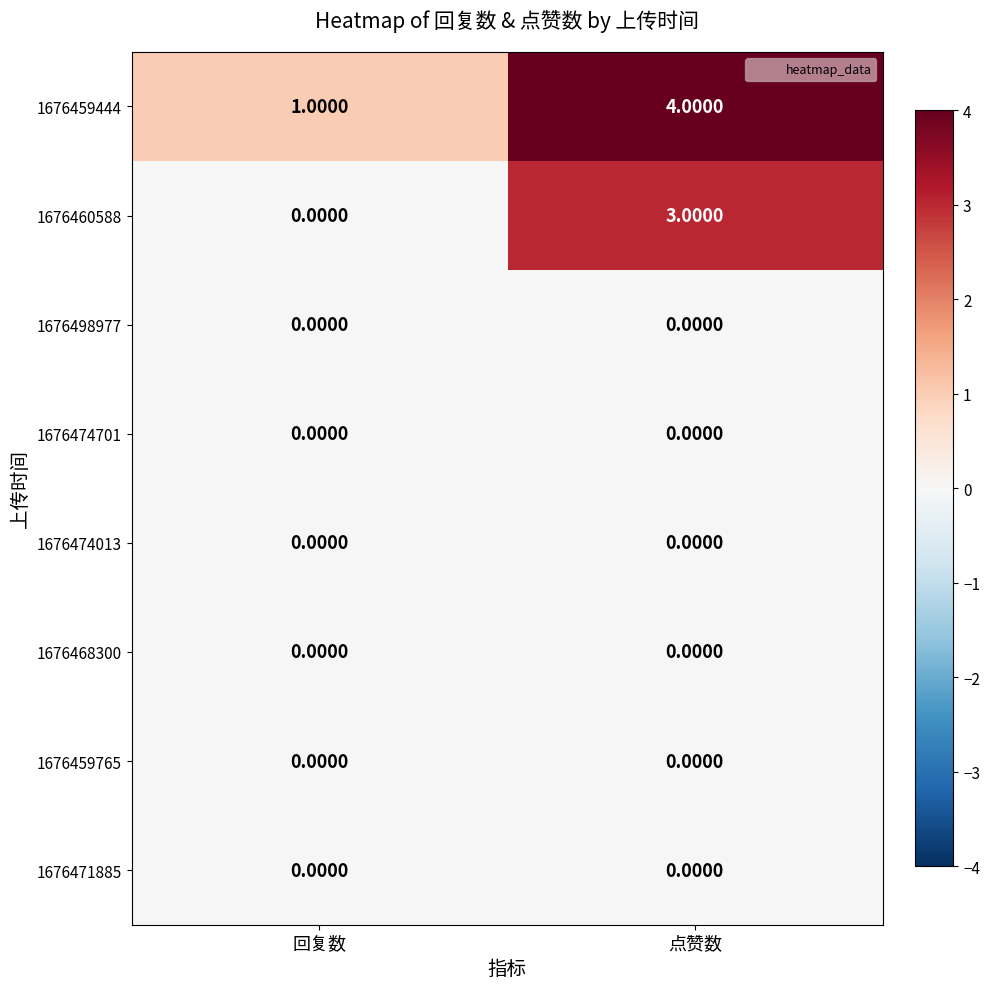

Which series has the largest total across all categories?

1676459444